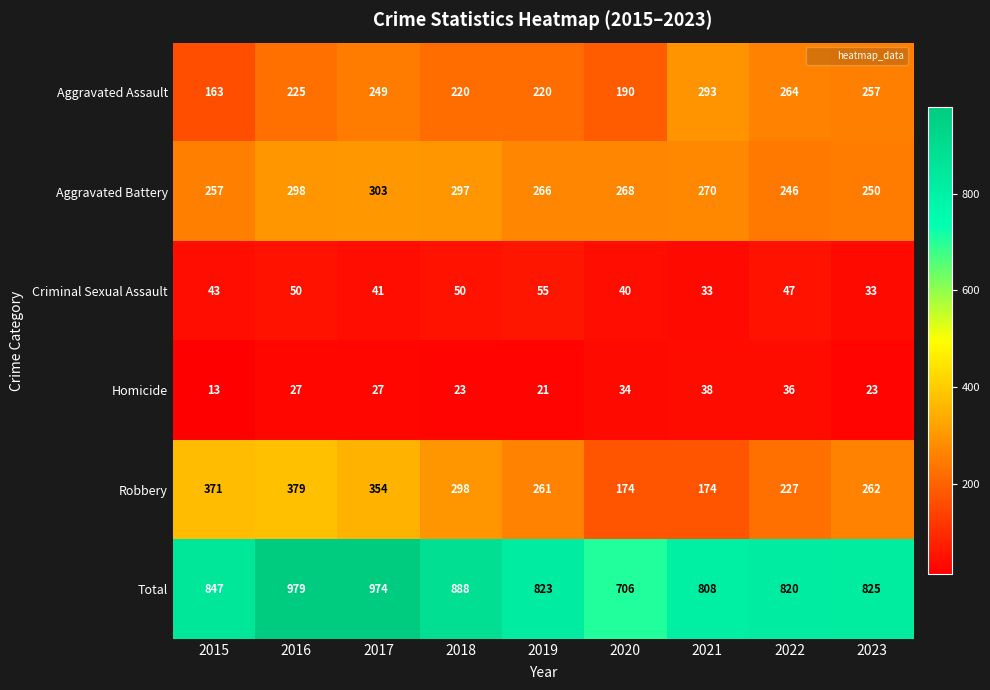

Rank the series at 2019 from lowest to highest value.

Homicide, Criminal Sexual Assault, Aggravated Assault, Robbery, Aggravated Battery, Total